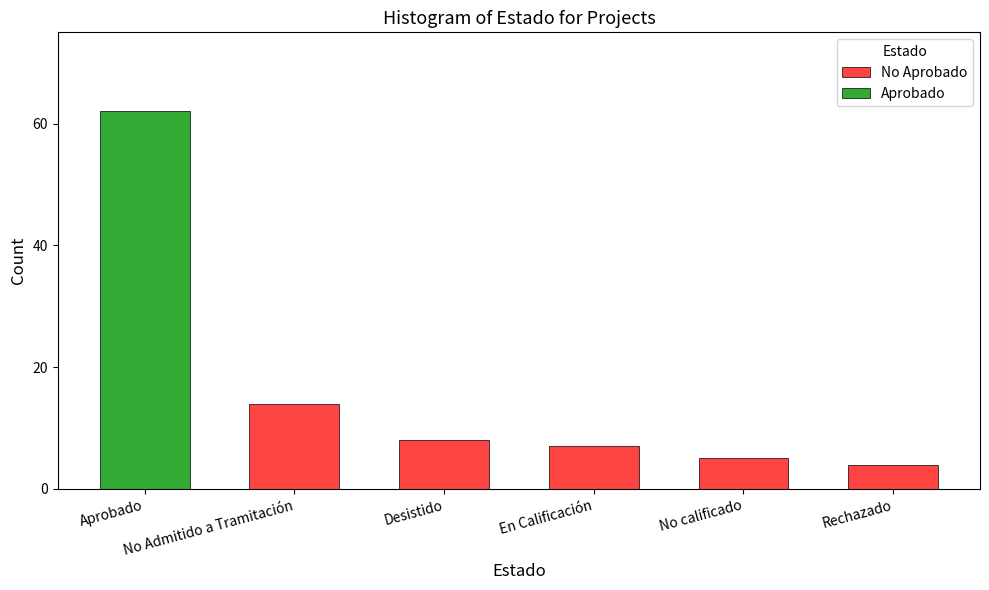

Does the chart contain any negative values?

No